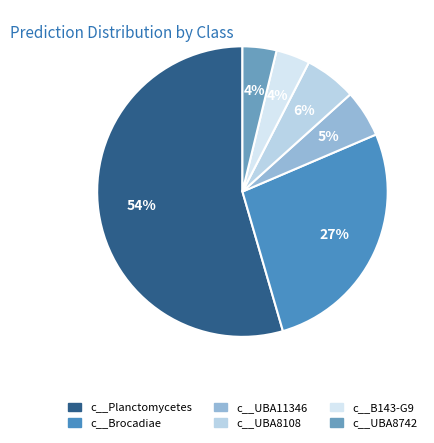

The c__Brocadiae slice represents 27% of the pie. True or false?

True